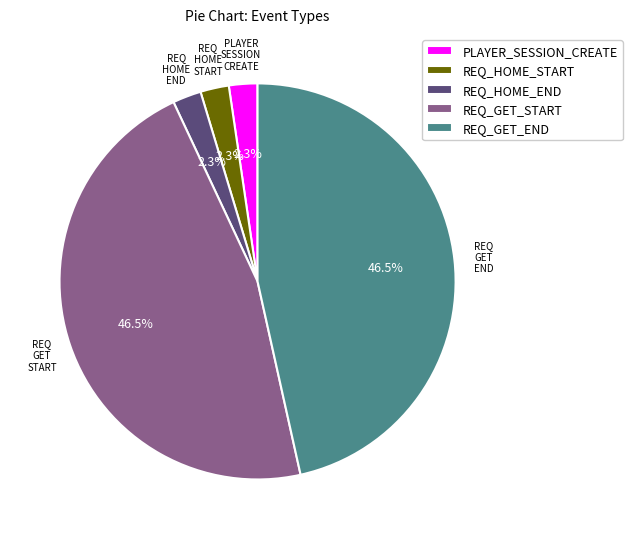

Does REQ_HOME_END account for over 50% of the chart?

No